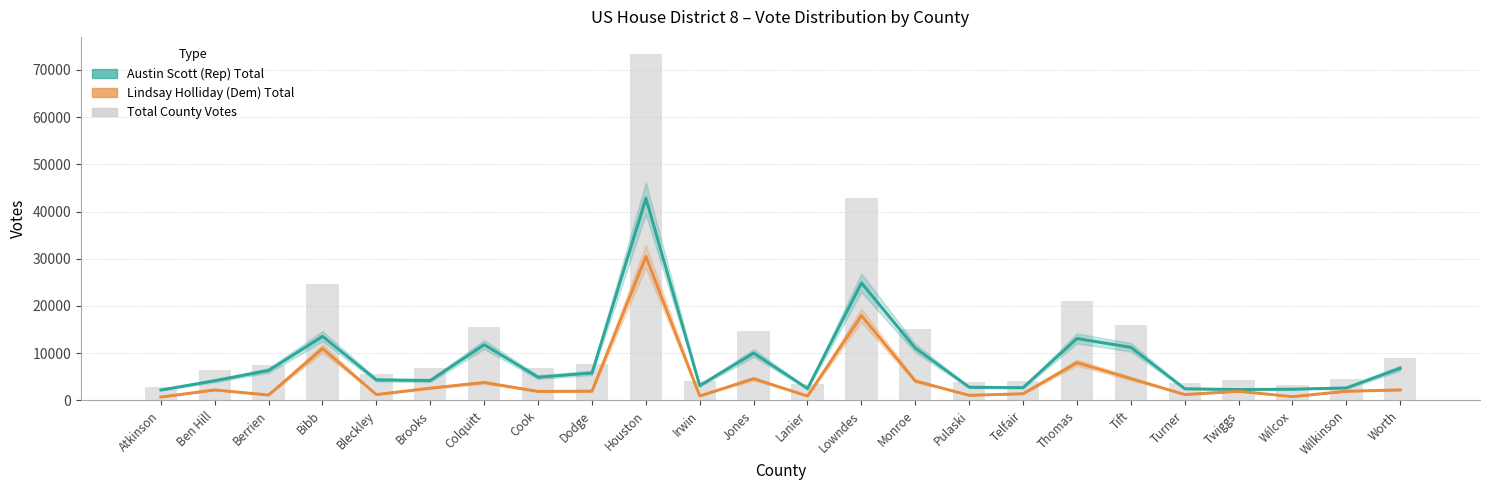

What is the minimum value for Lindsay Holliday (Dem) Total?

704